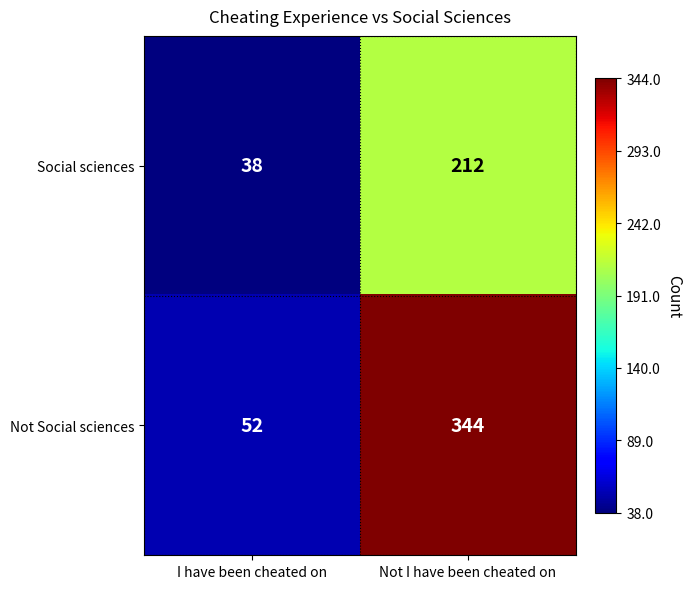

Is it true that Social sciences equals 15 at I have been cheated on?

False